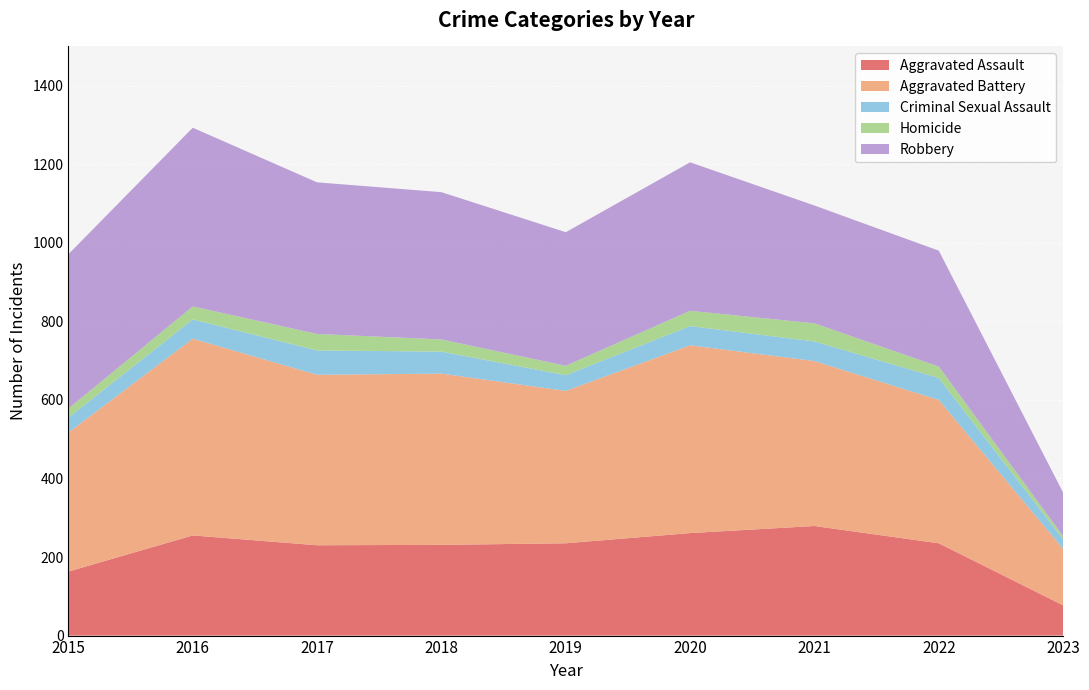

Reading left to right, list all the values displayed in this chart.

Aggravated Assault: 2015=163	2016=255	2017=230	2018=231	2019=235	2020=261	2021=279	2022=235	2023=77
Aggravated Battery: 2015=354	2016=501	2017=434	2018=436	2019=388	2020=478	2021=420	2022=365	2023=144
Criminal Sexual Assault: 2015=38	2016=49	2017=62	2018=56	2019=40	2020=49	2021=50	2022=56	2023=24
Homicide: 2015=23	2016=33	2017=42	2018=31	2019=24	2020=39	2021=46	2022=29	2023=8
Robbery: 2015=393	2016=455	2017=386	2018=375	2019=340	2020=378	2021=300	2022=295	2023=111